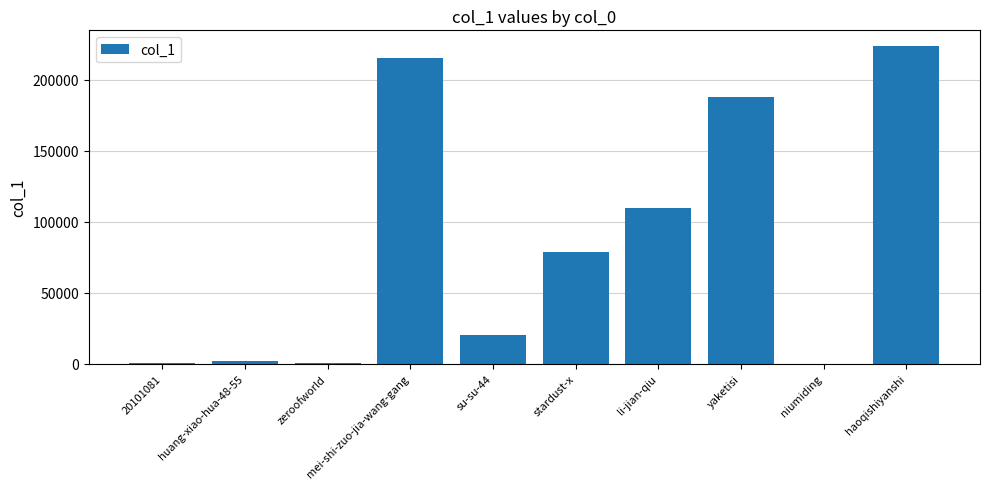

What is the maximum value shown in the chart?

223773